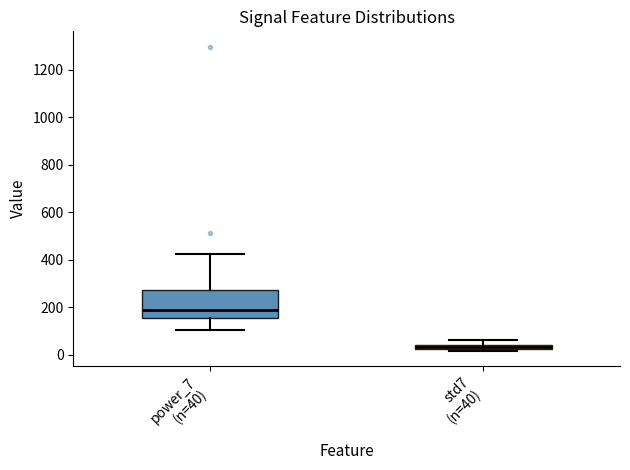

Where is the upper edge of the box for power_7 (n=40) on the y-axis? The values are not printed on the chart, so give them approximately, as read against the axis.

280